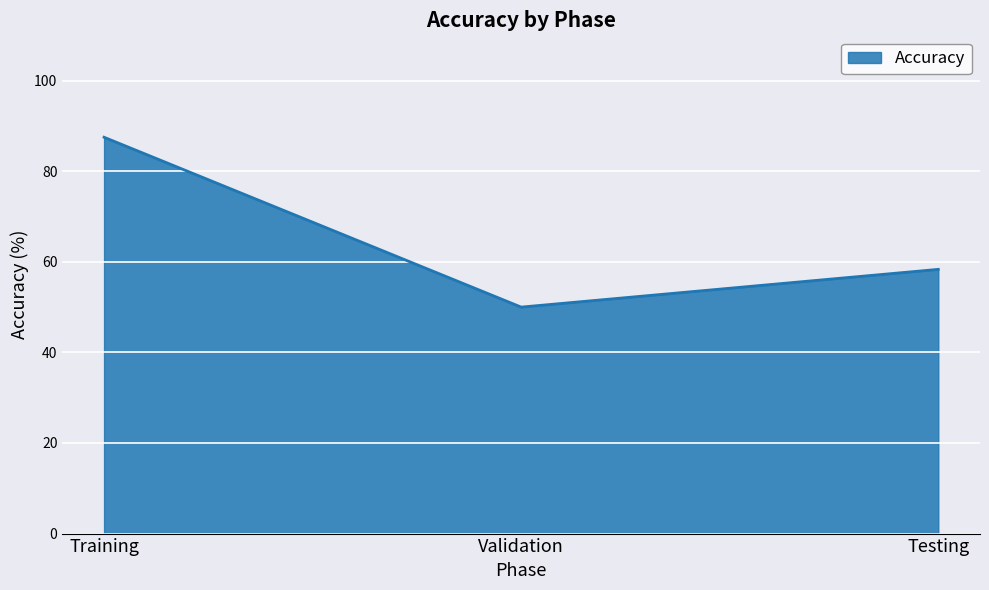

Does the chart have visible grid lines?

Yes